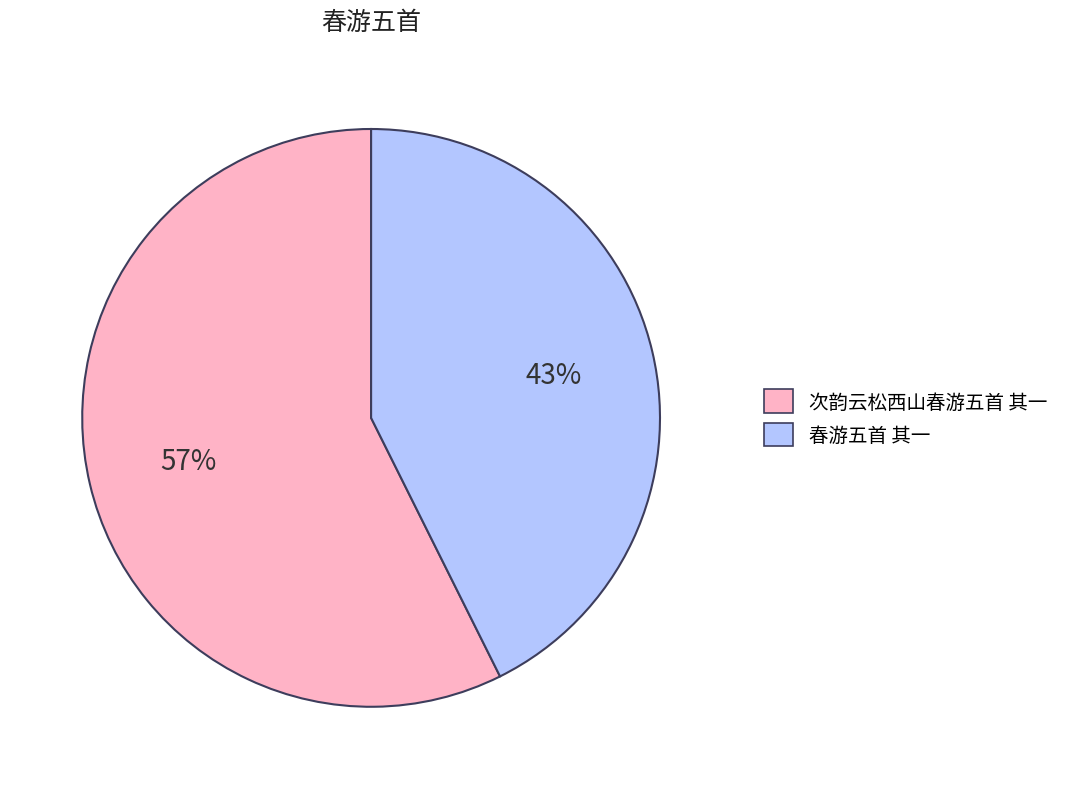

Rank the categories by value from highest to lowest.

次韵云松西山春游五首 其一, 春游五首 其一